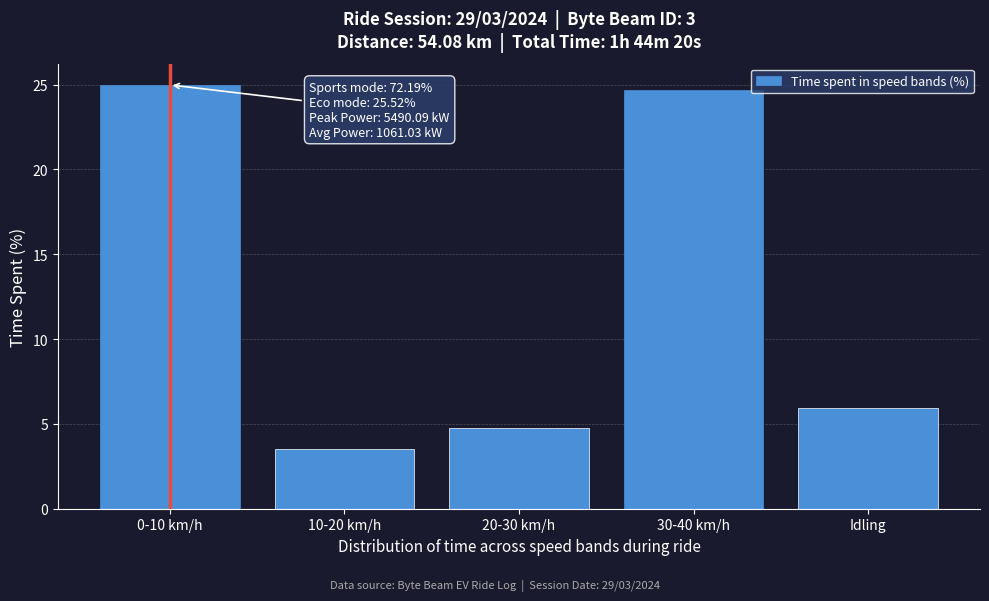

Reading left to right, list all the values displayed in this chart.

25.0	3.5	4.7	24.6	6.0